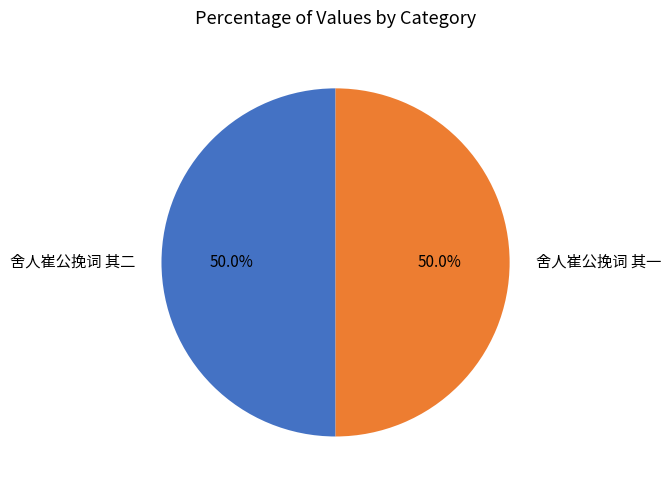

What is the ratio of the value at 舍人崔公挽词 其一 to the value at 舍人崔公挽词 其二?

1.0